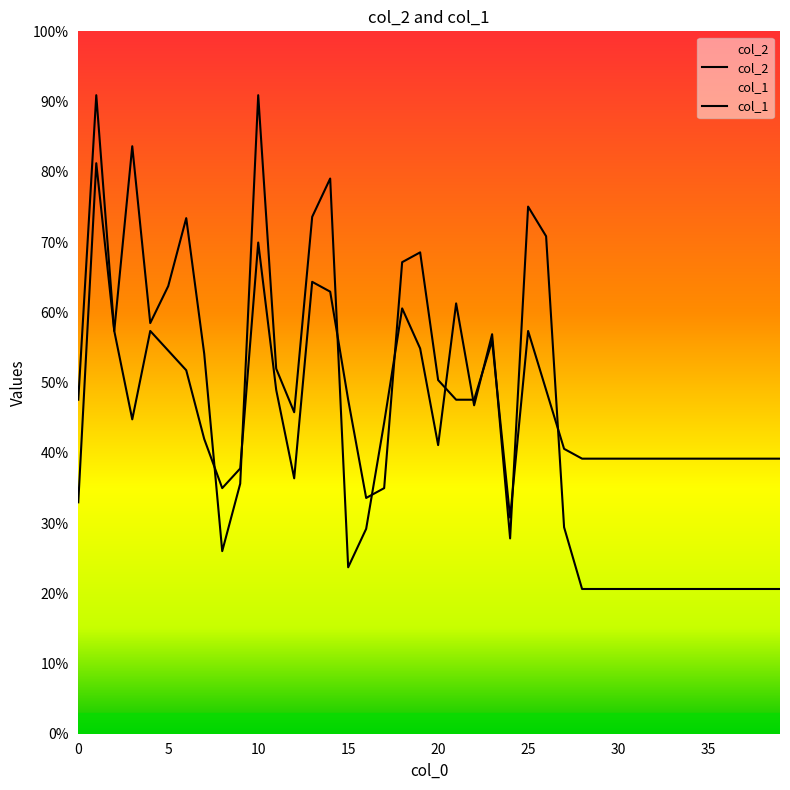

The value of col_2 at 3 is 2987.7. True or false?

False